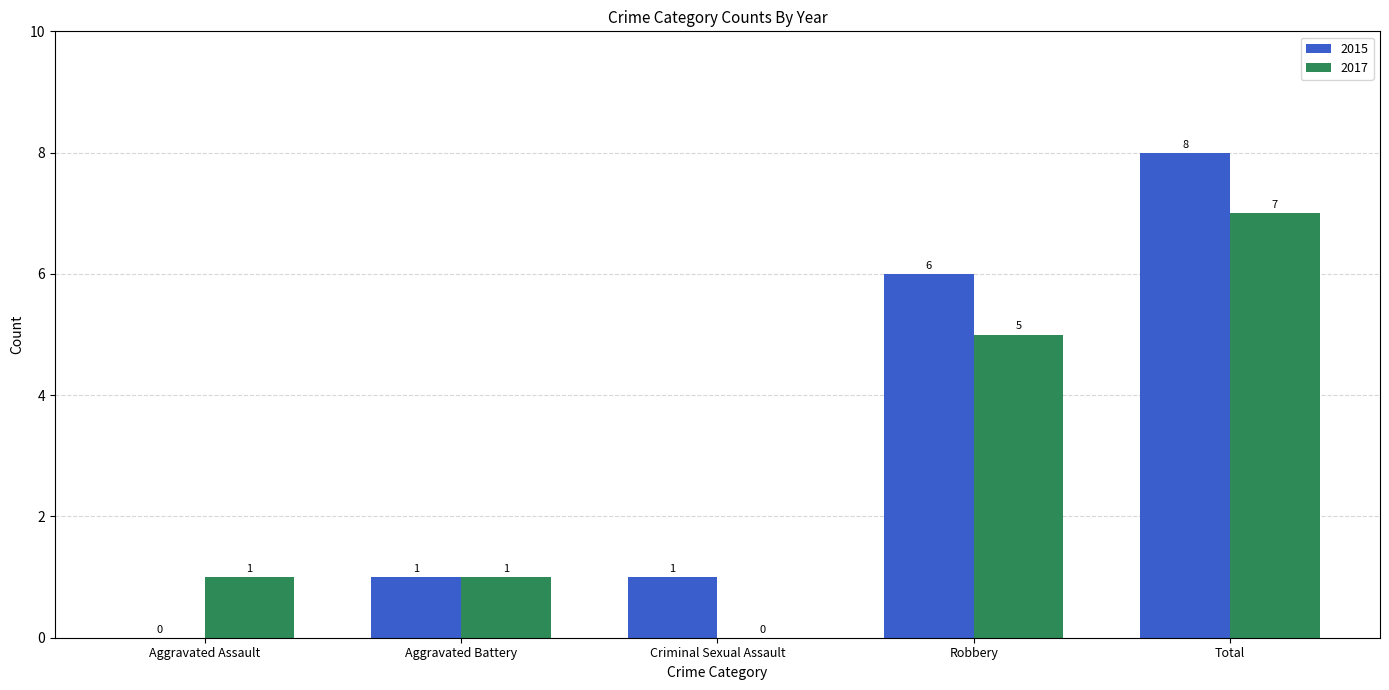

What is the total value across all series at Criminal Sexual Assault?

1